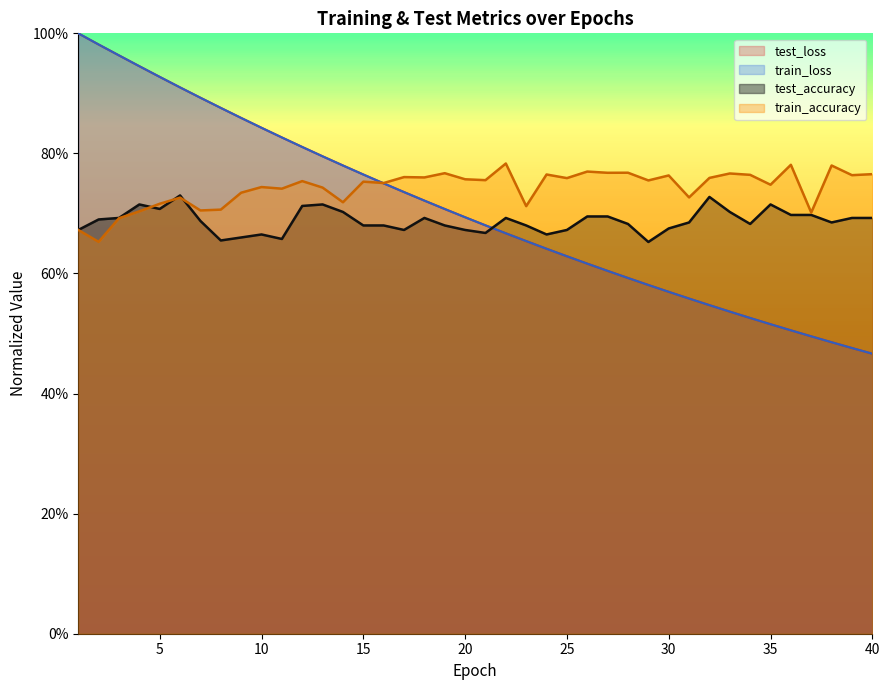

Count the test_accuracy values in the range 0 to 1.

40